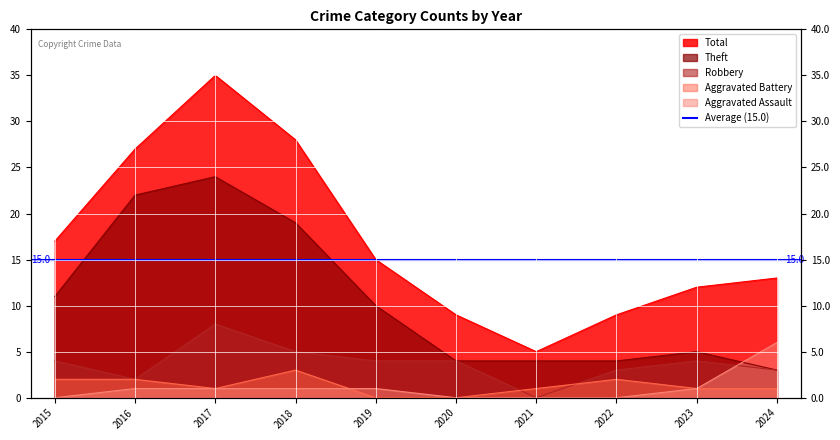

Rank the categories by Aggravated Assault value from lowest to highest.

2015, 2020, 2021, 2022, 2016, 2017, 2018, 2019, 2023, 2024